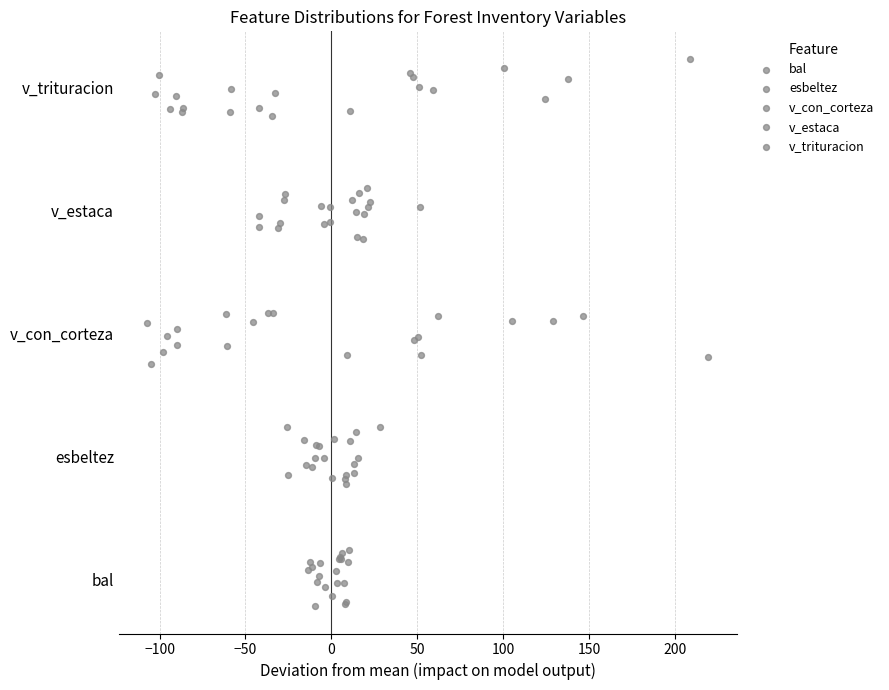

Which series has the widest spread of Y values?

v_trituracion